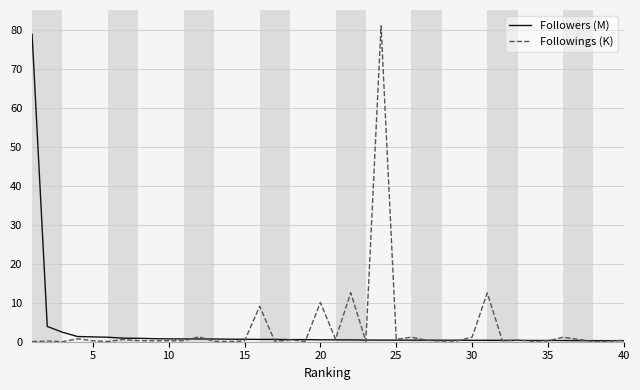

What is the highest value of the Followings (K) series?

81.0